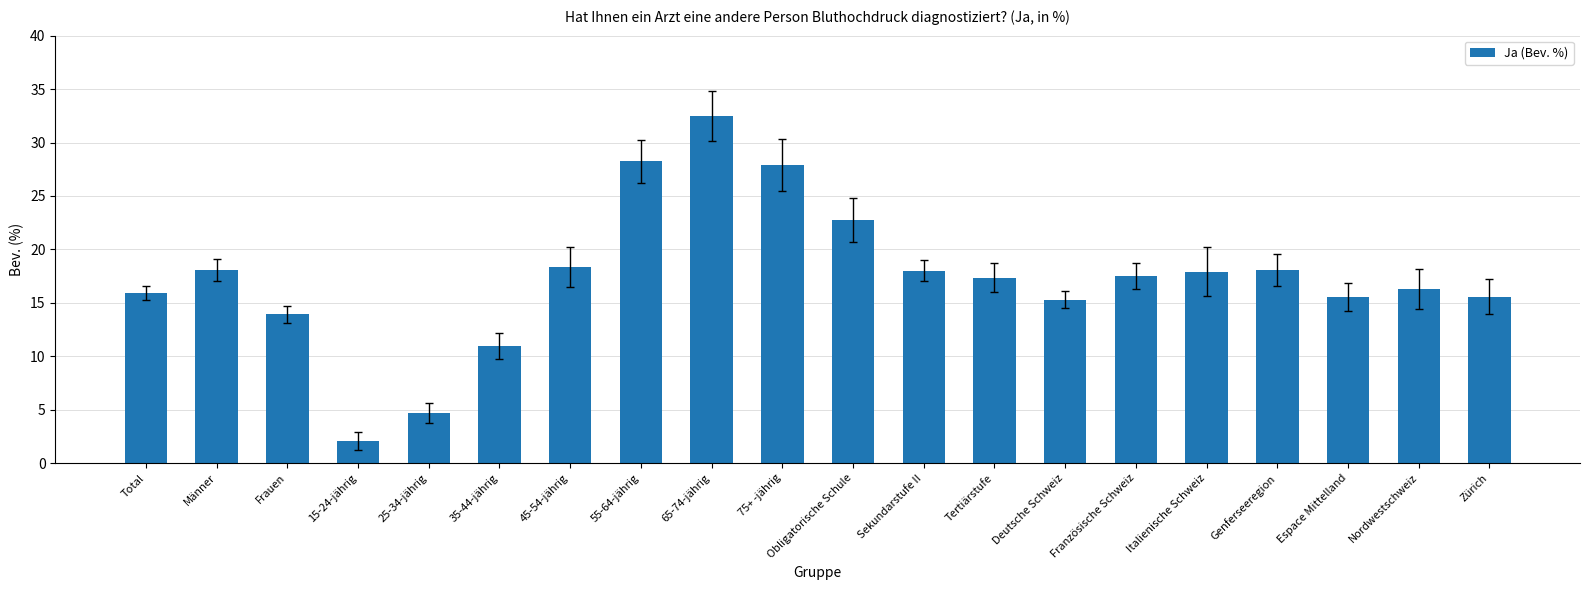

What value does the data have at Männer?

18.1